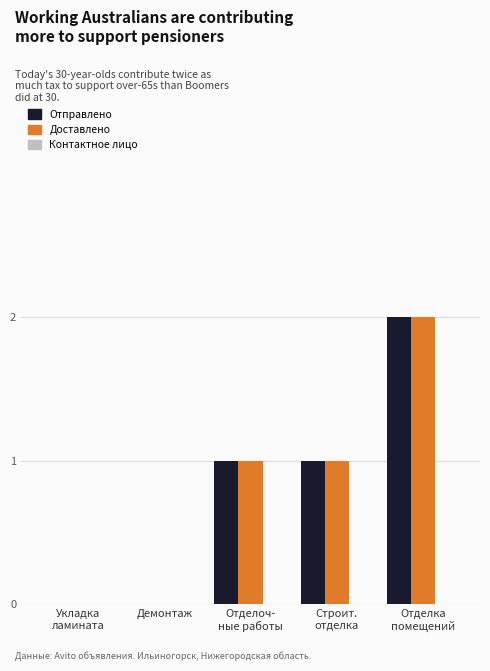

What is the sum of all Отправлено values?

4